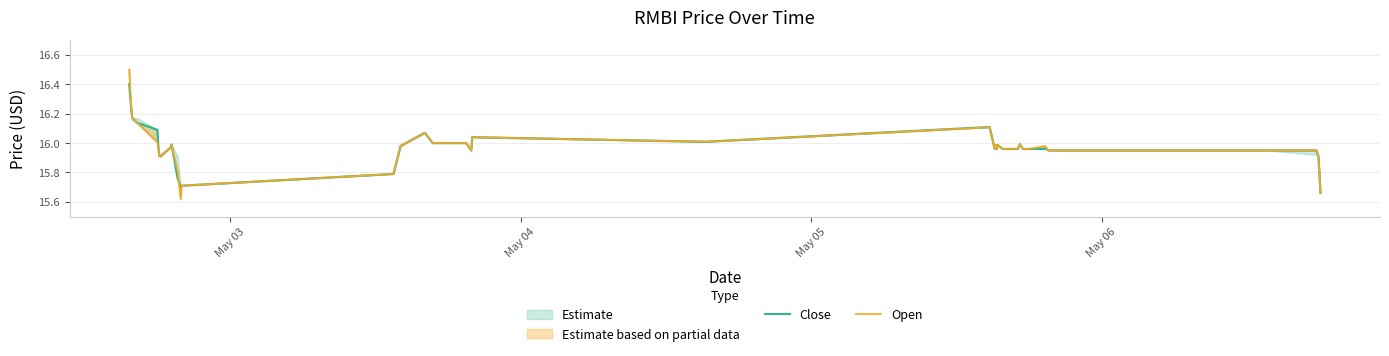

How many intersections are there between Open and Close?

3